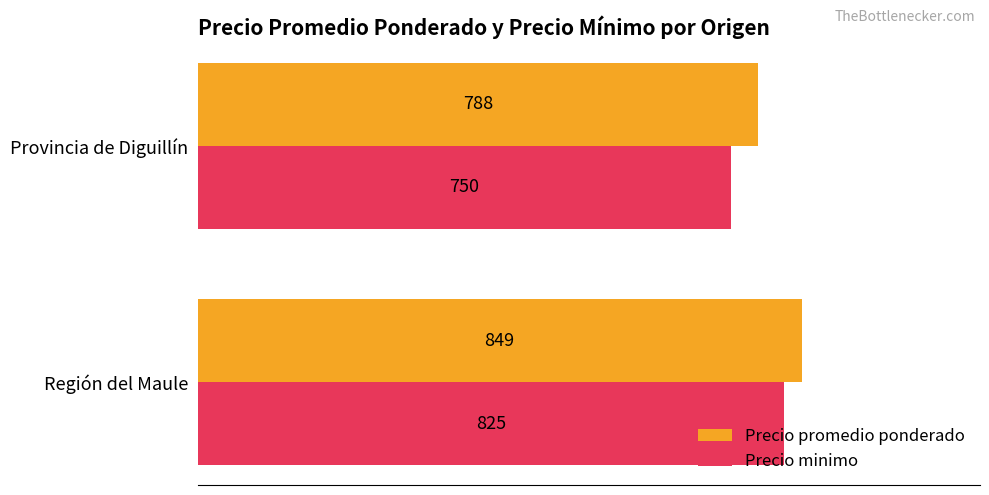

What is the minimum value shown in the chart?

750